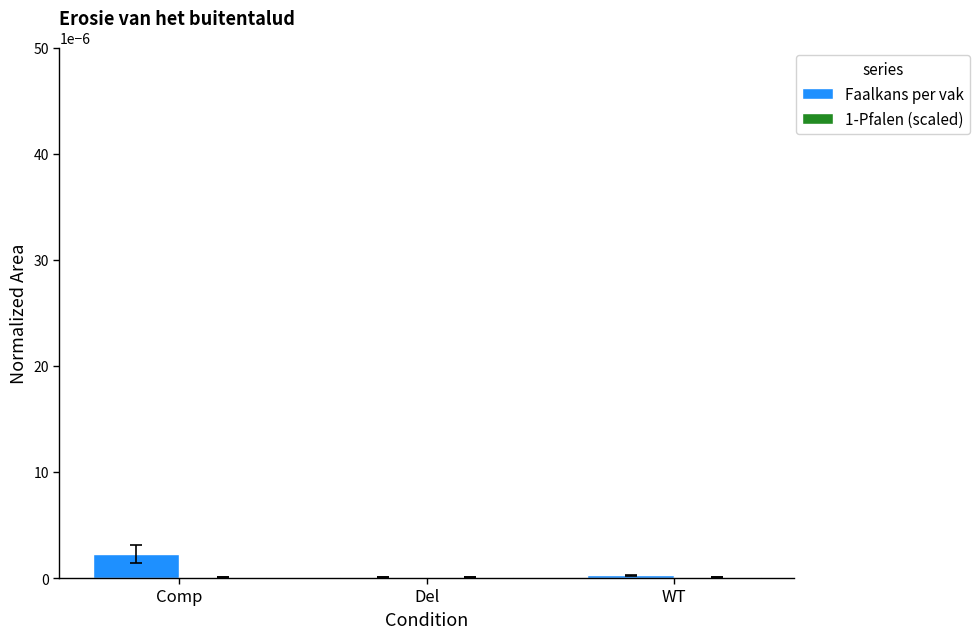

How many data points does each series have?

3